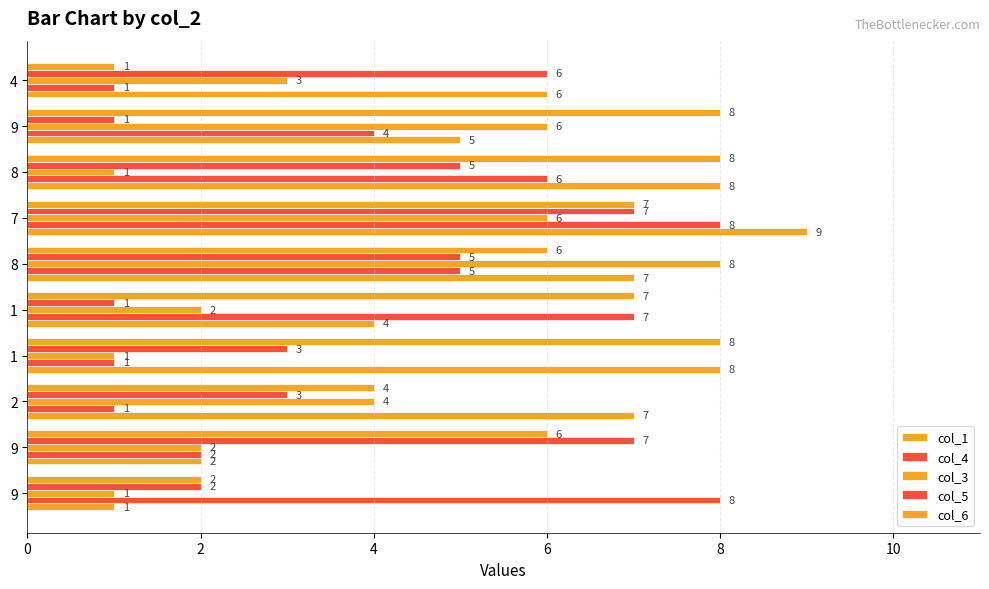

How many data points in col_1 are less than 7?

5